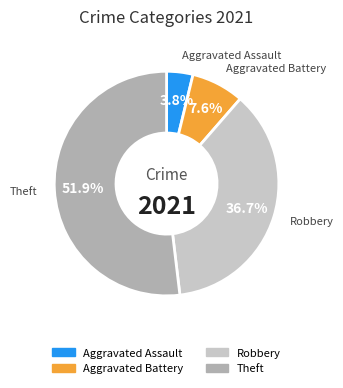

Does Theft account for over 50% of the chart?

Yes